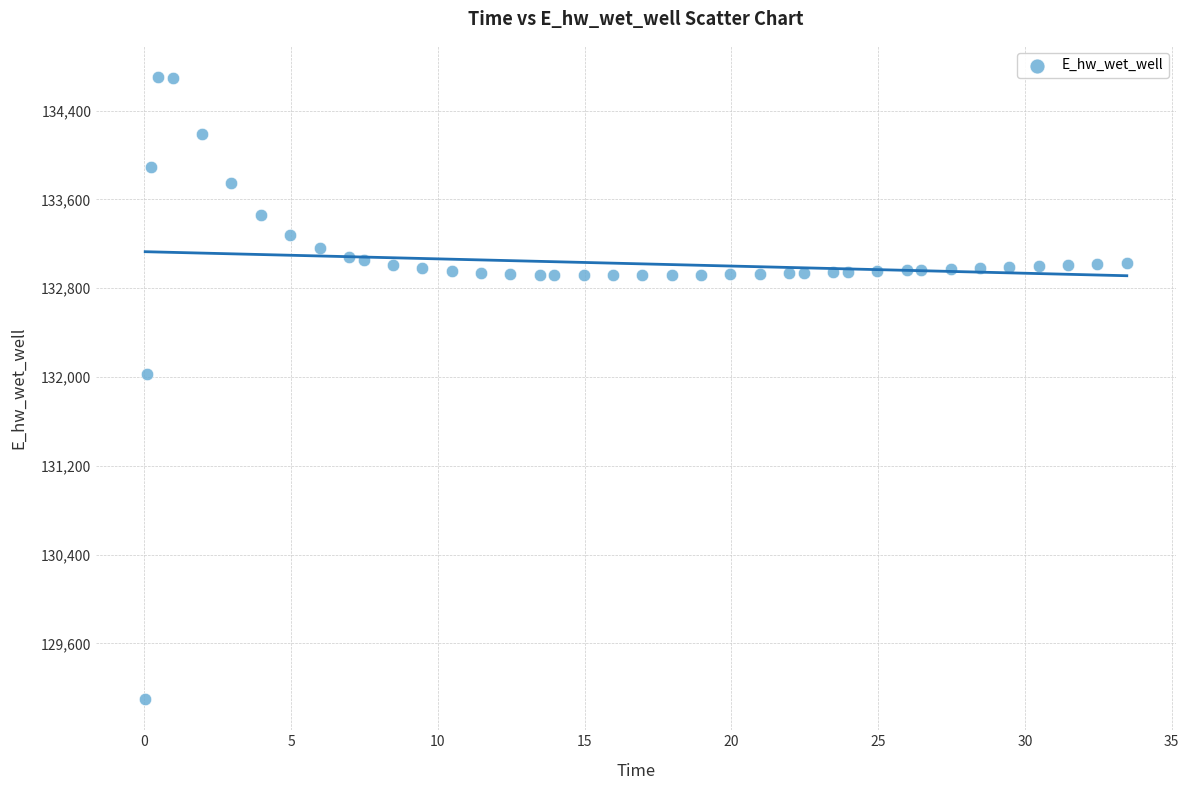

What is the range of X values (max minus min)?

33.4